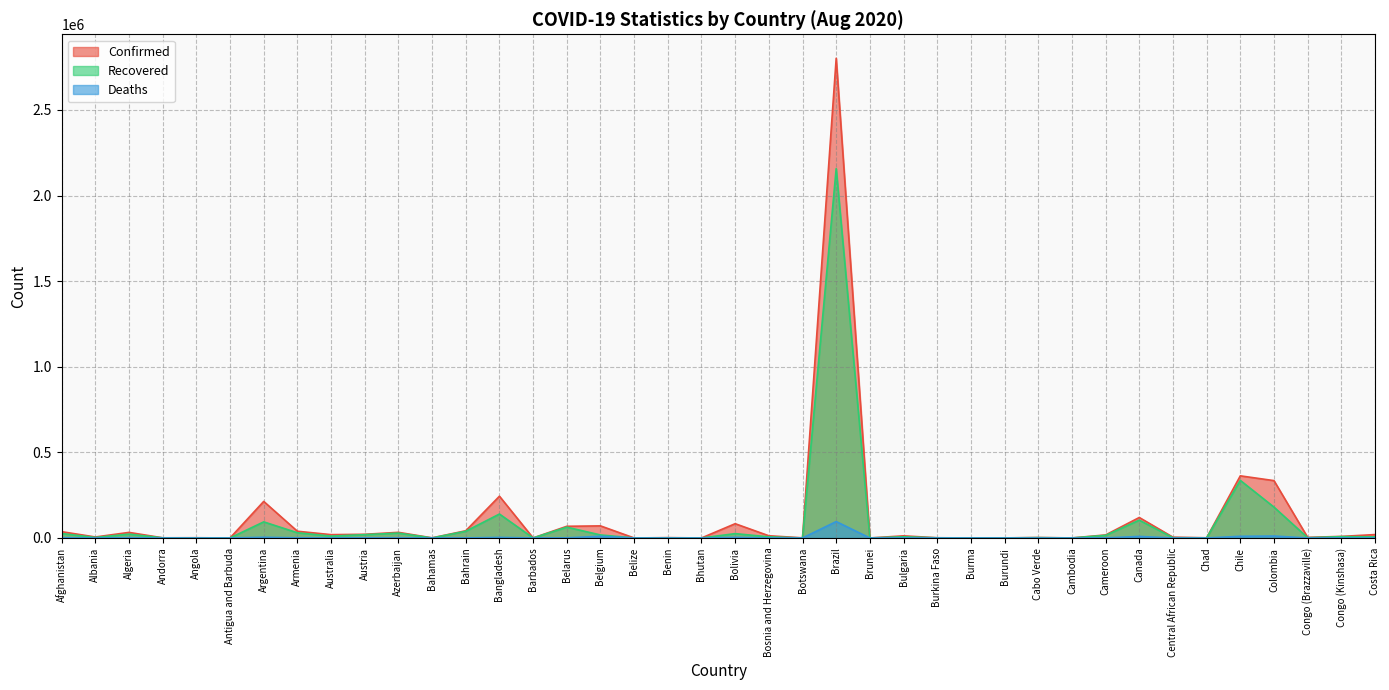

What is the value of the Recovered point at the 34th from the left?

1640